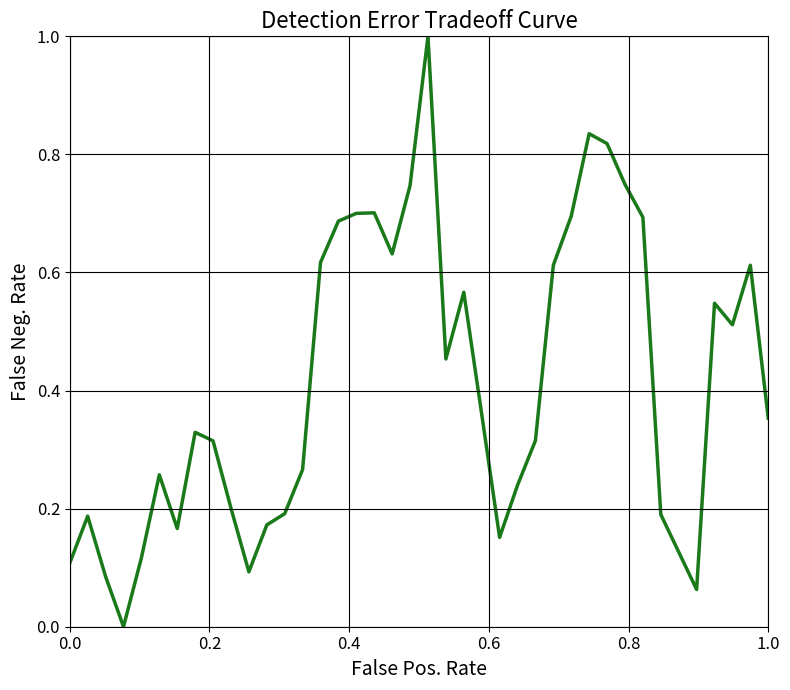

What is the greatest value displayed?

1.0